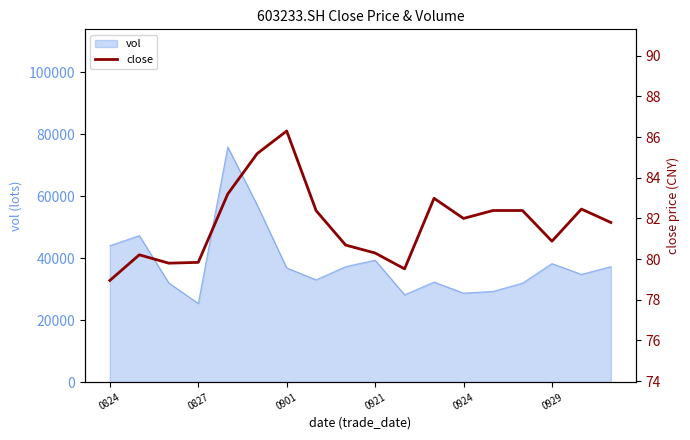

How many lines are shown in the chart?

1